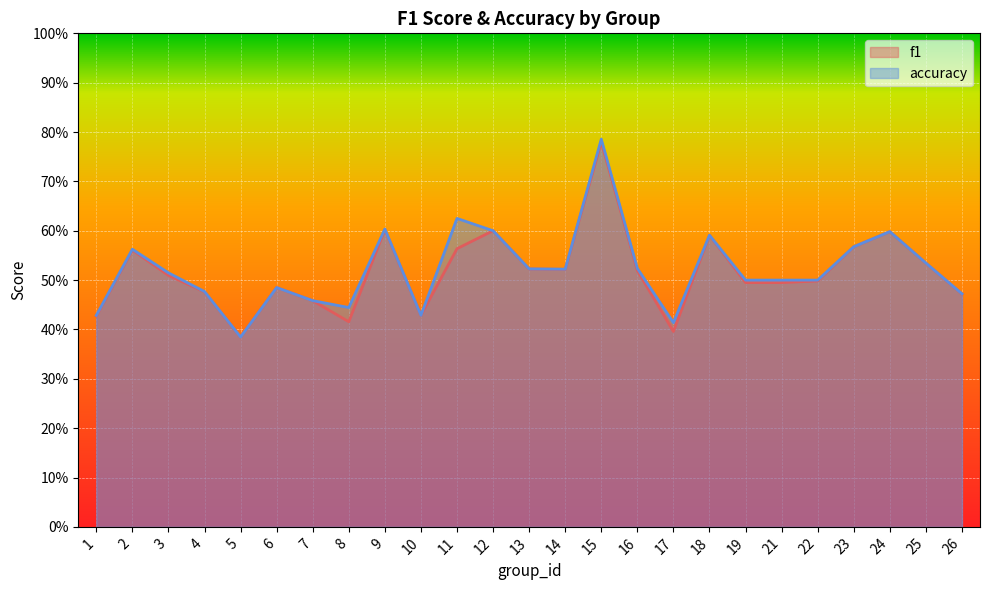

How many categories are shown in the chart?

25